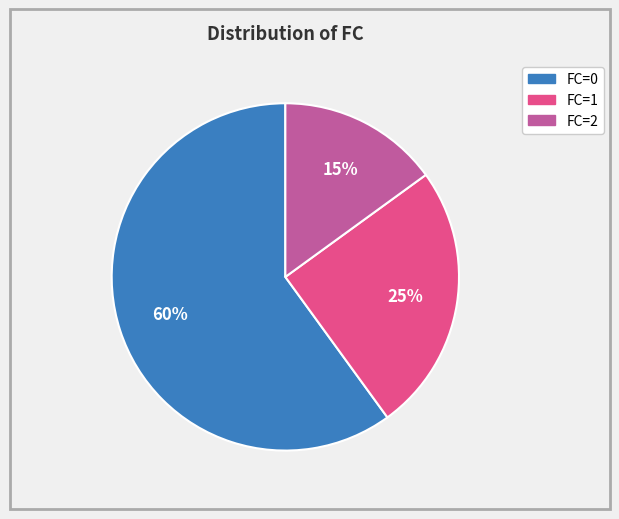

To the nearest percent, what is the difference between the largest and smallest slice percentages?

45%